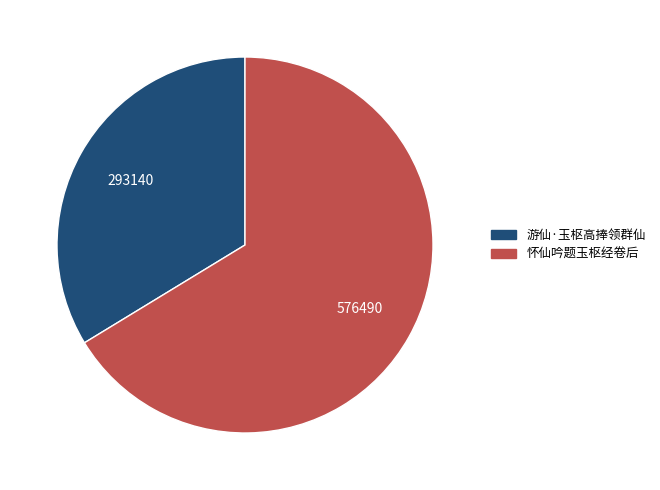

The 游仙·玉枢高捧领群仙 slice represents 40% of the pie. True or false?

False